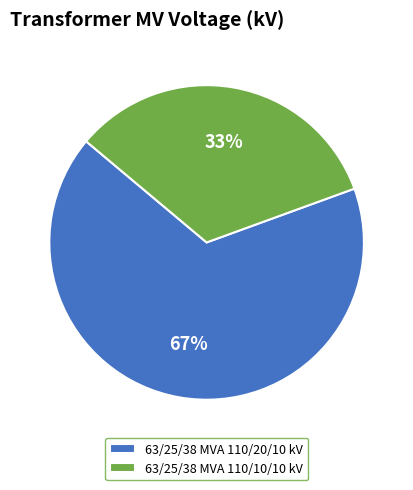

Is it true that 63/25/38 MVA 110/20/10 kV is 79% of the pie?

False